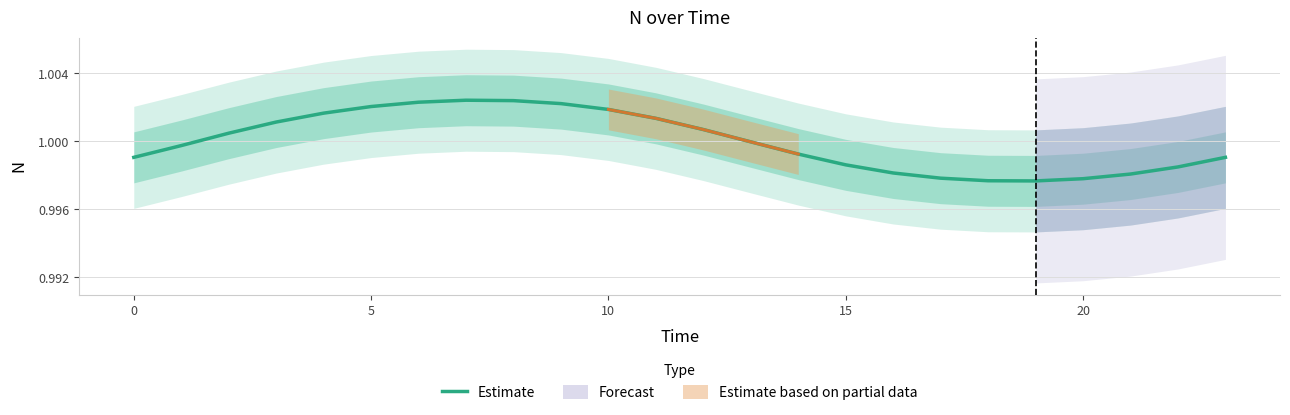

What is the maximum value shown in the chart?

1.0